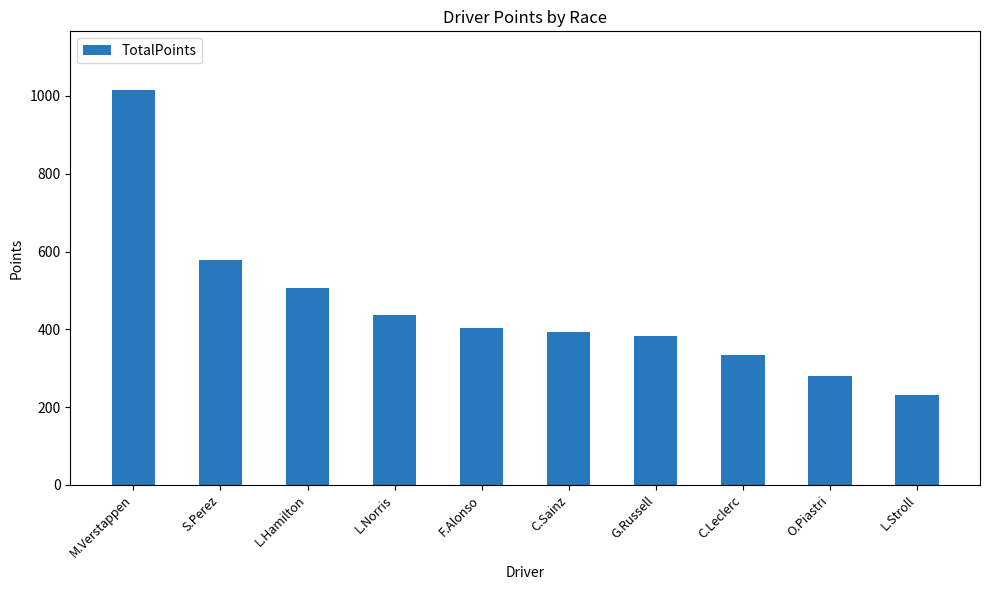

How many values are below 403?

5